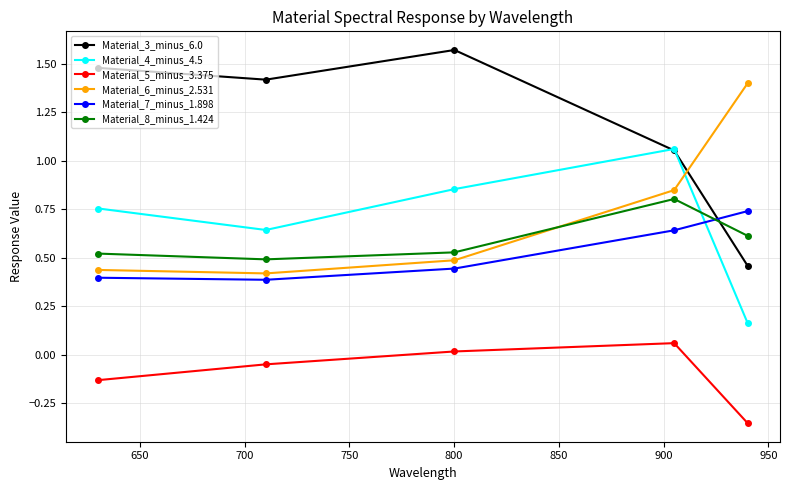

Which series has the largest total across all categories?

Material_3_minus_6.0